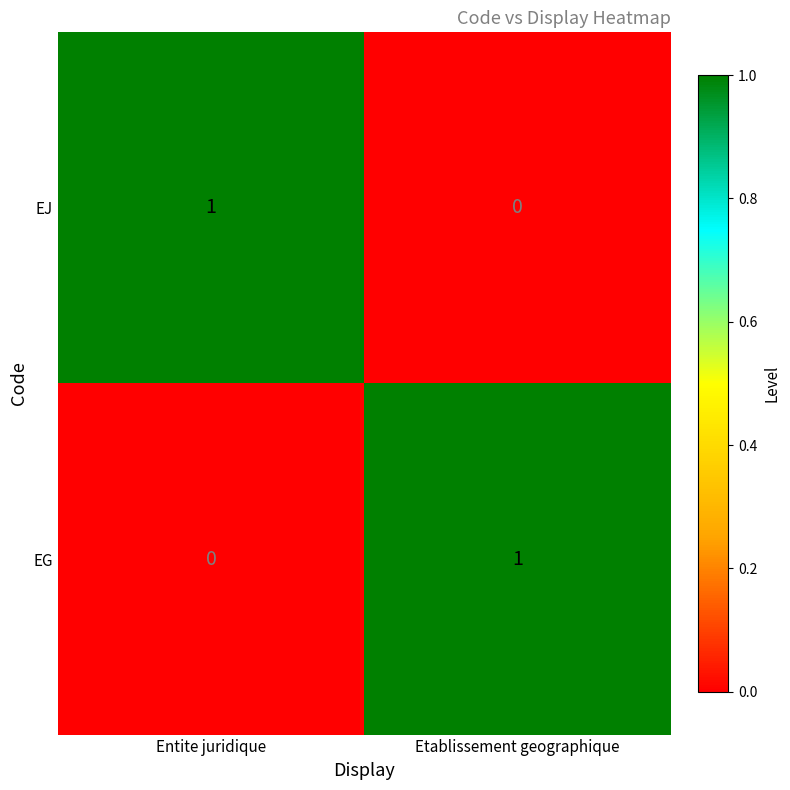

Is it true that EG equals -1 at Entite juridique?

False